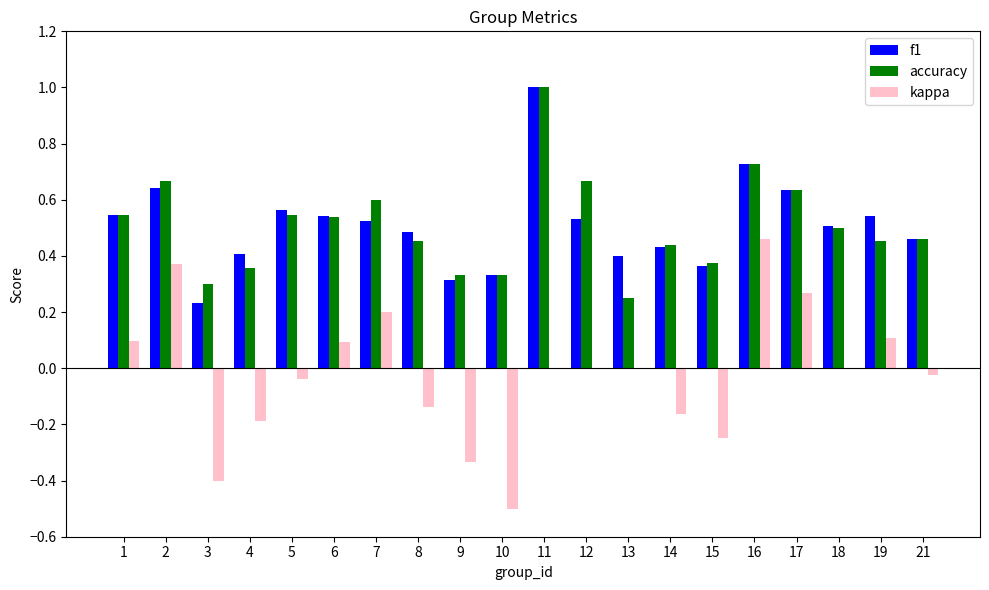

True or false: accuracy has a value of 0.1 at 10.

False